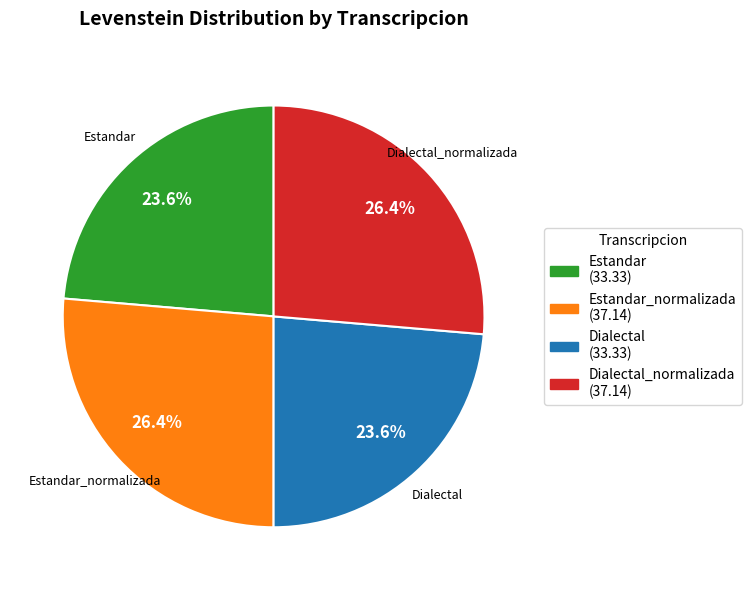

Is Dialectal (33.33) the majority of the pie?

No